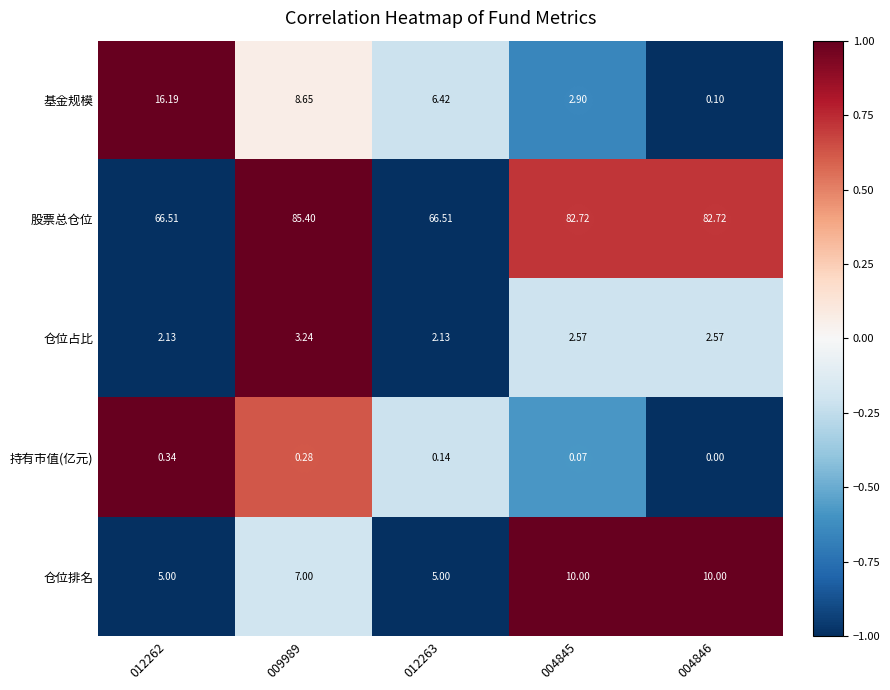

What is the greatest value displayed?

85.4